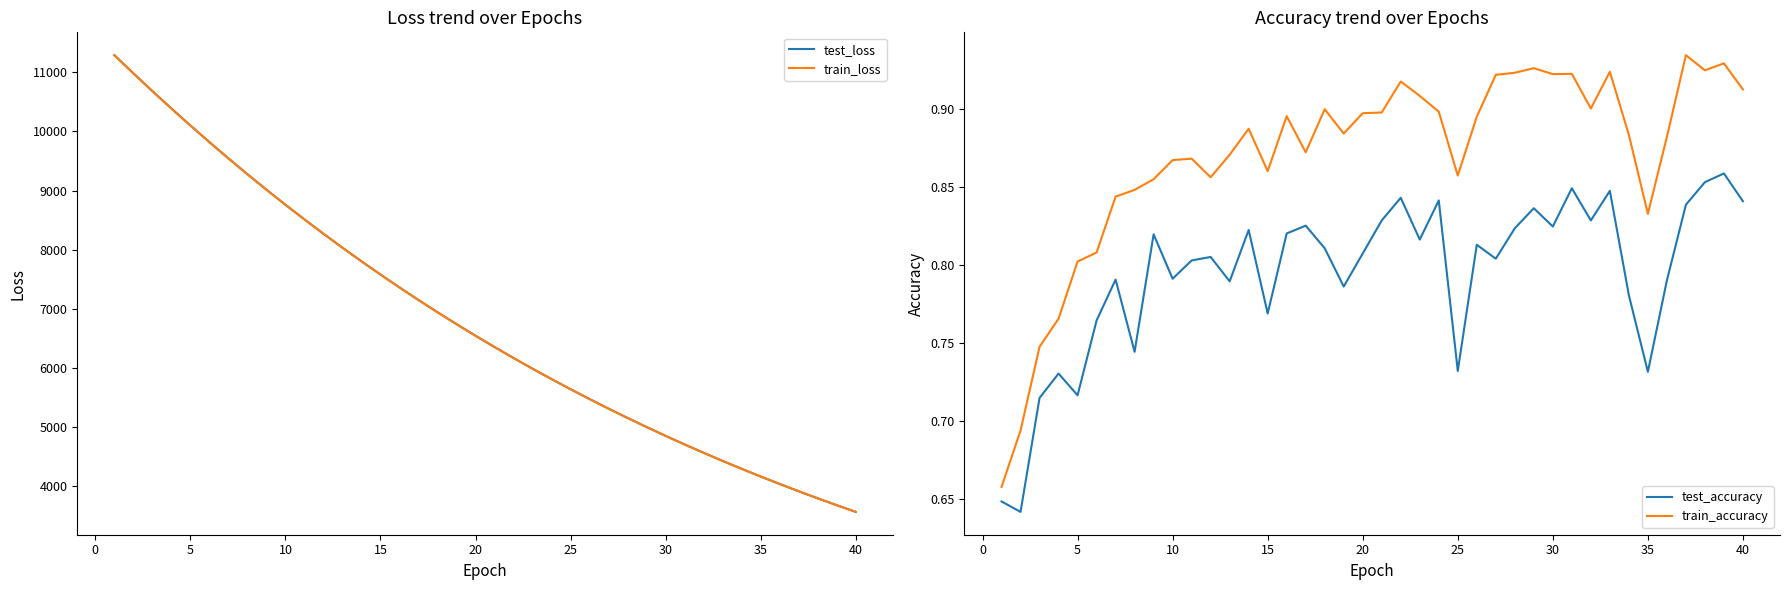

At which label does test_loss reach its minimum?

40